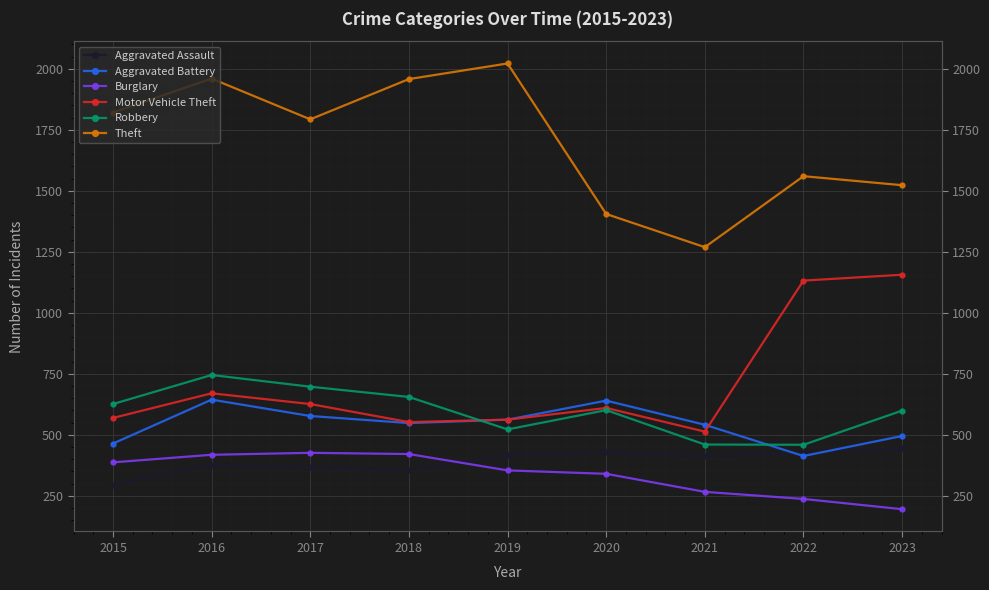

Rank the series at 2020 from highest to lowest value.

Theft, Aggravated Battery, Motor Vehicle Theft, Robbery, Aggravated Assault, Burglary